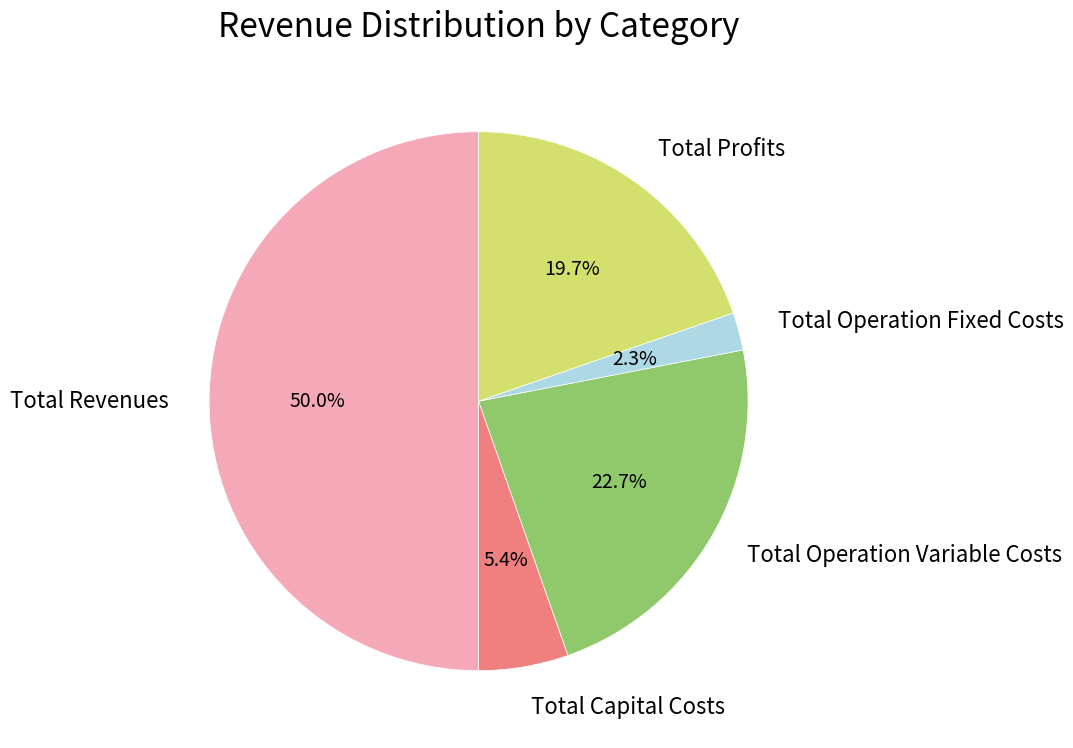

How many segments does this pie chart have?

5